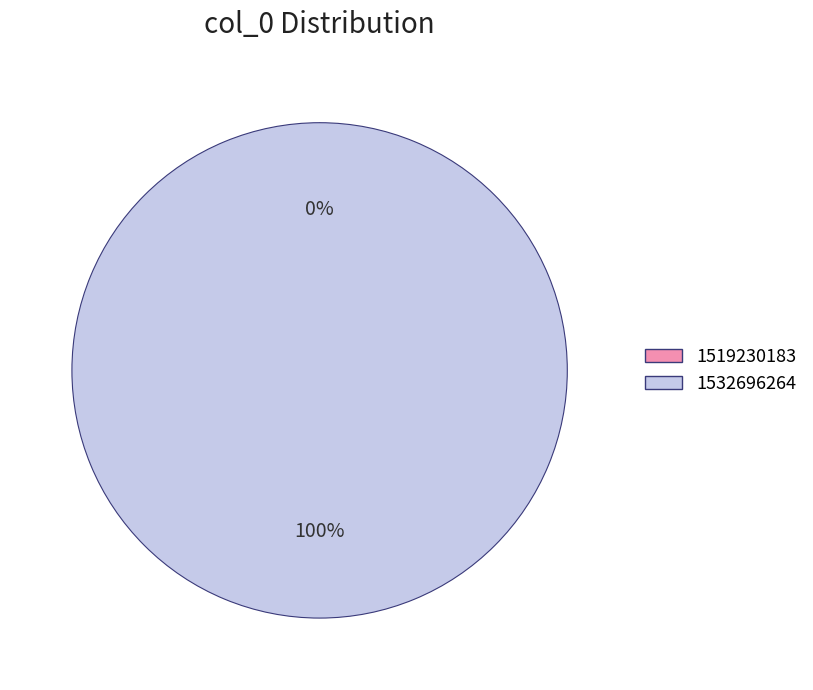

How many slices are in this pie chart?

2